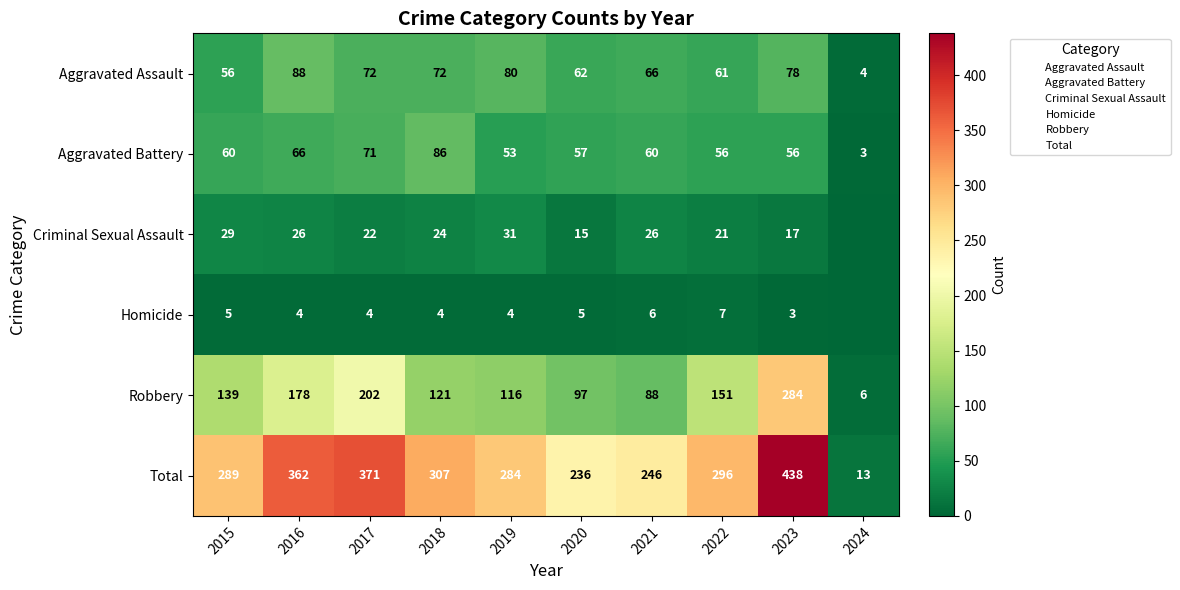

What is the sum of all Aggravated Battery values?

568